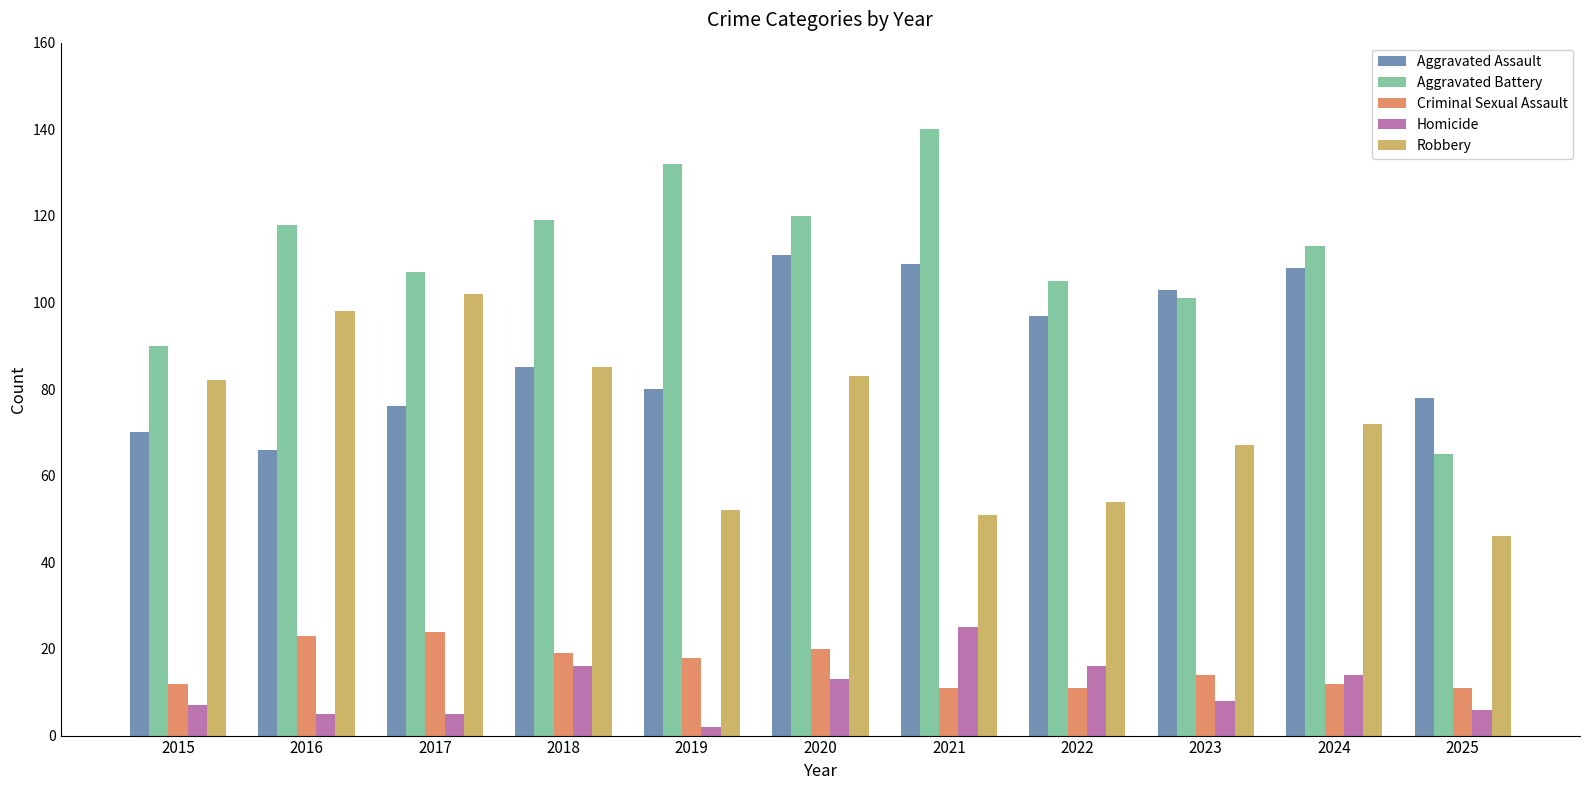

What is the difference between the Homicide values at 2020 and 2025?

7